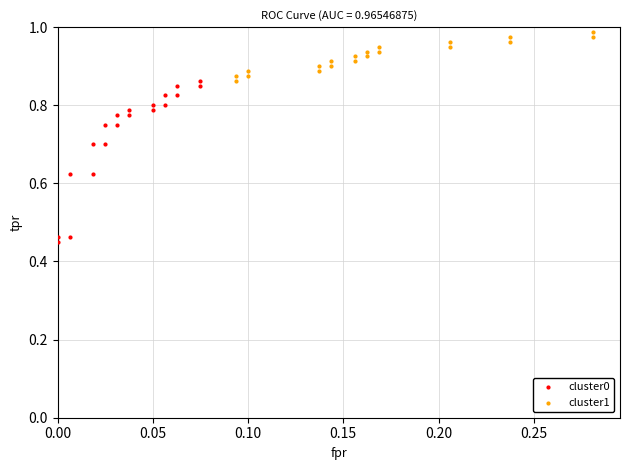

Which series reaches the maximum Y coordinate?

cluster1